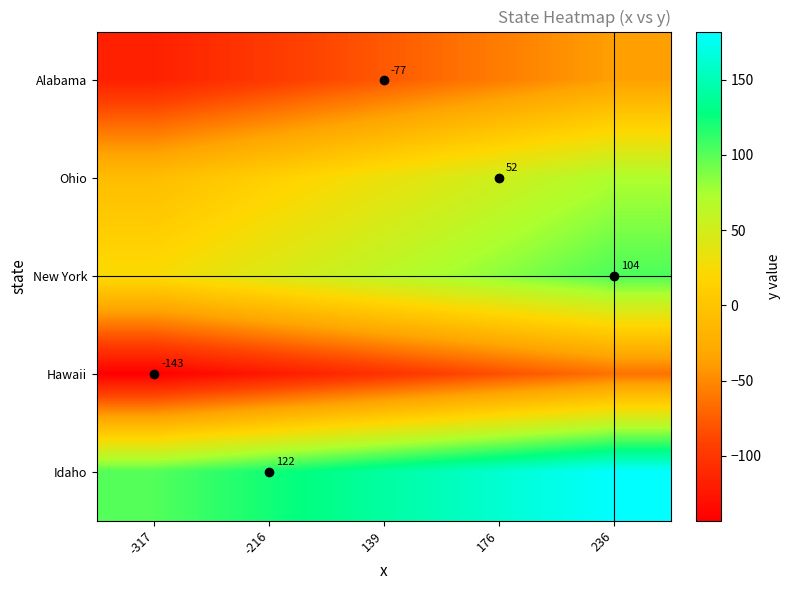

The Hawaii series shows -89 at -317. True or false?

False